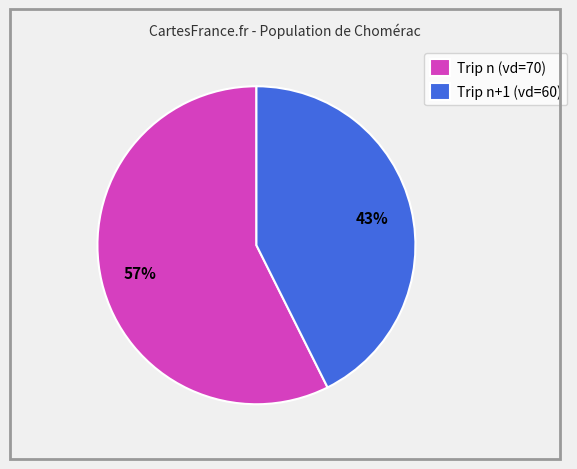

How many slices are in this pie chart?

2